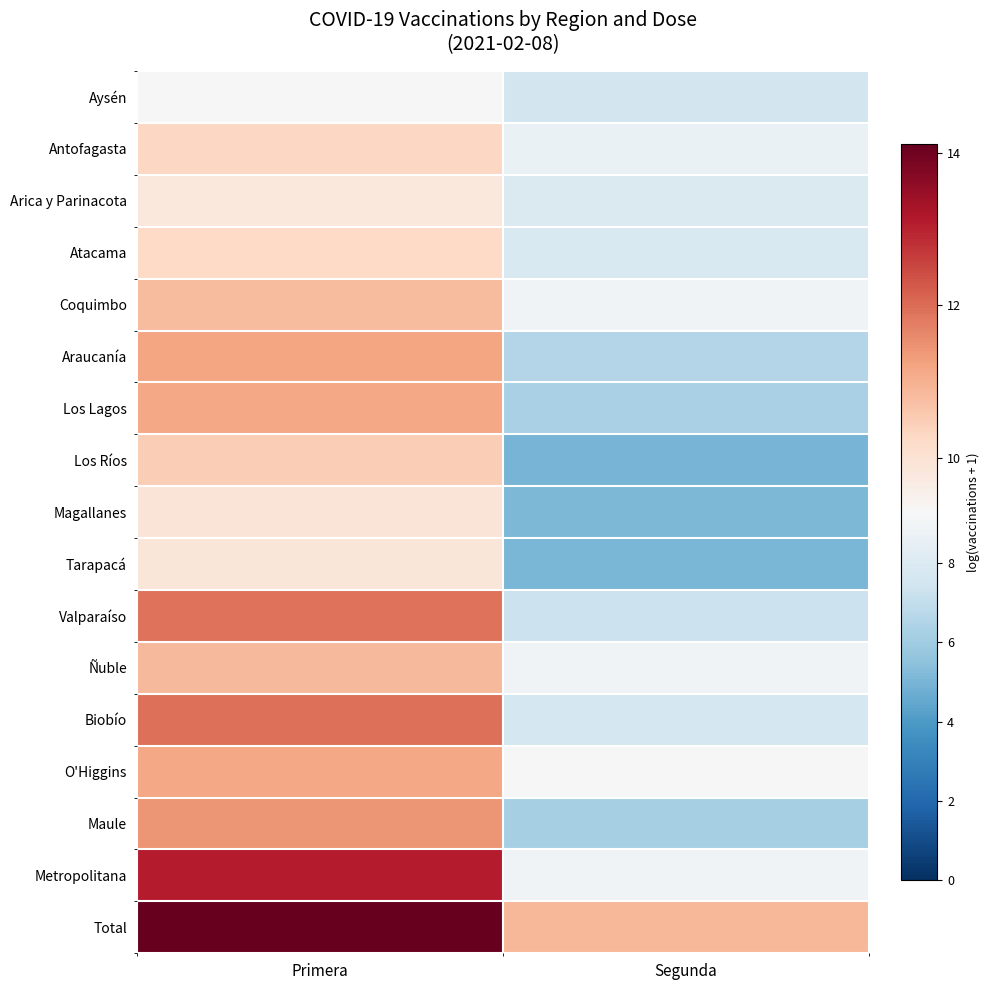

How many series are shown in this chart?

17